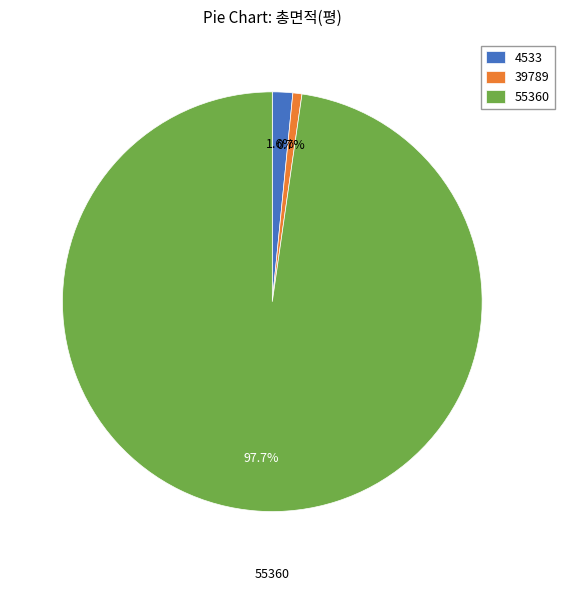

Which slice is the smallest?

39789